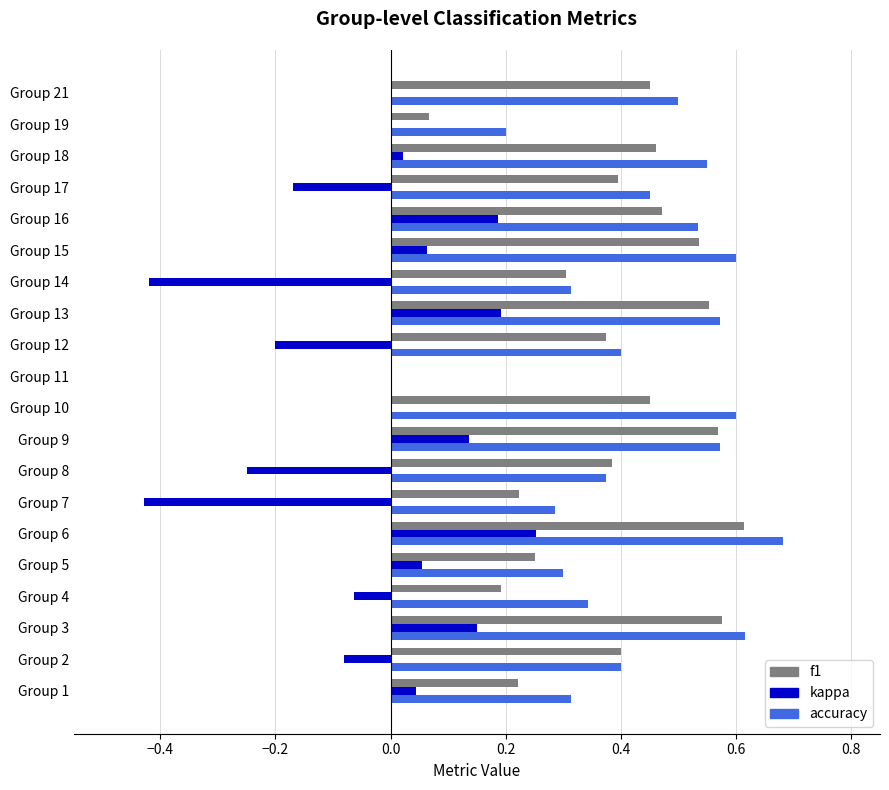

How many accuracy values are between 0 and 1?

20